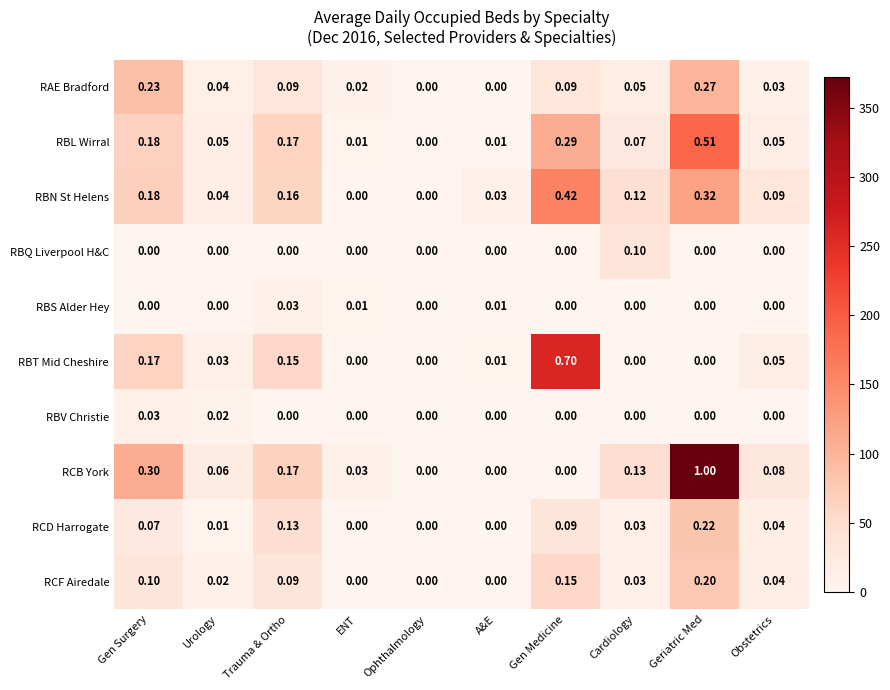

Which series has the largest total across all categories?

RCB York